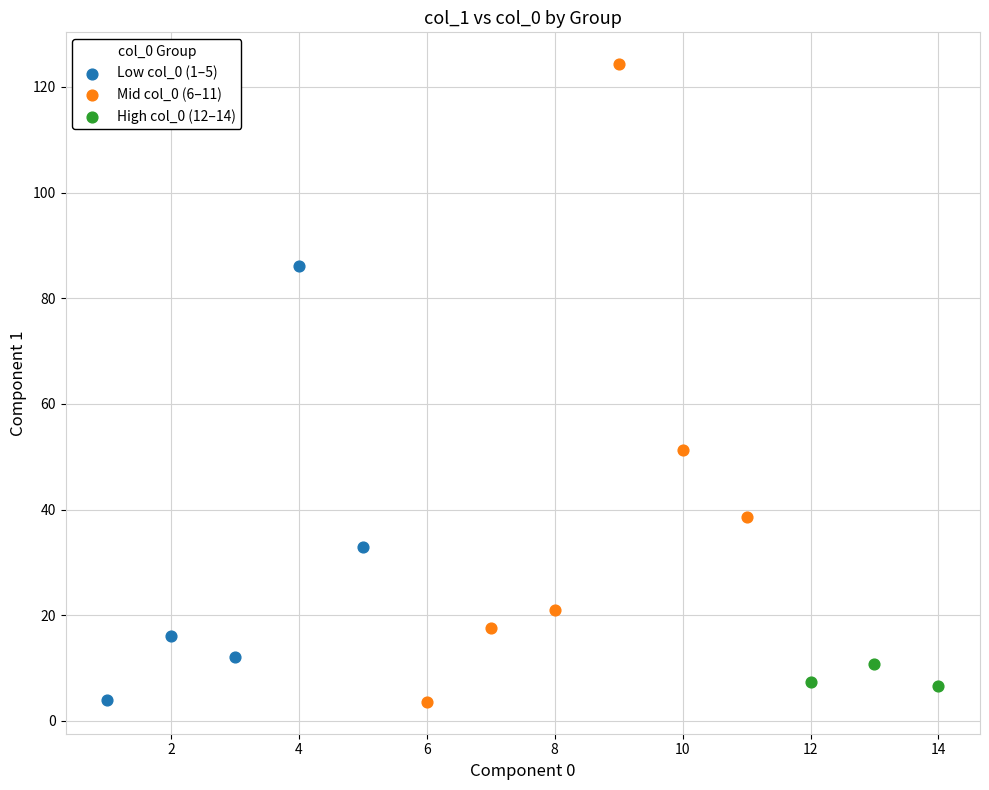

What are all the series names shown in the legend?

Low col_0 (1–5), Mid col_0 (6–11), High col_0 (12–14)